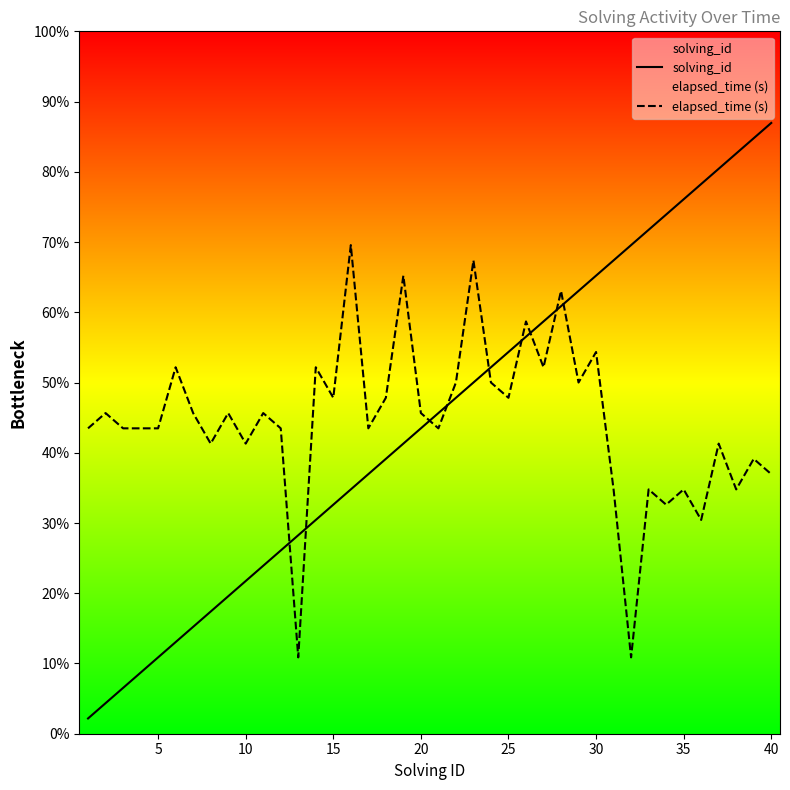

Which series has the widest spread of values?

solving_id